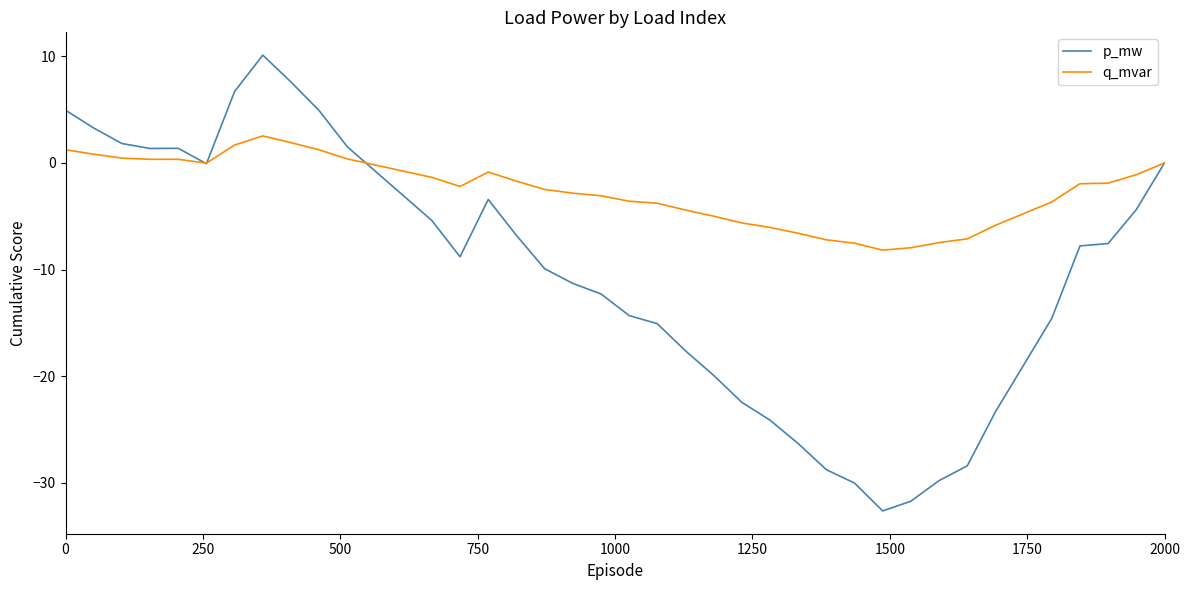

Which series has the largest range (max minus min)?

p_mw